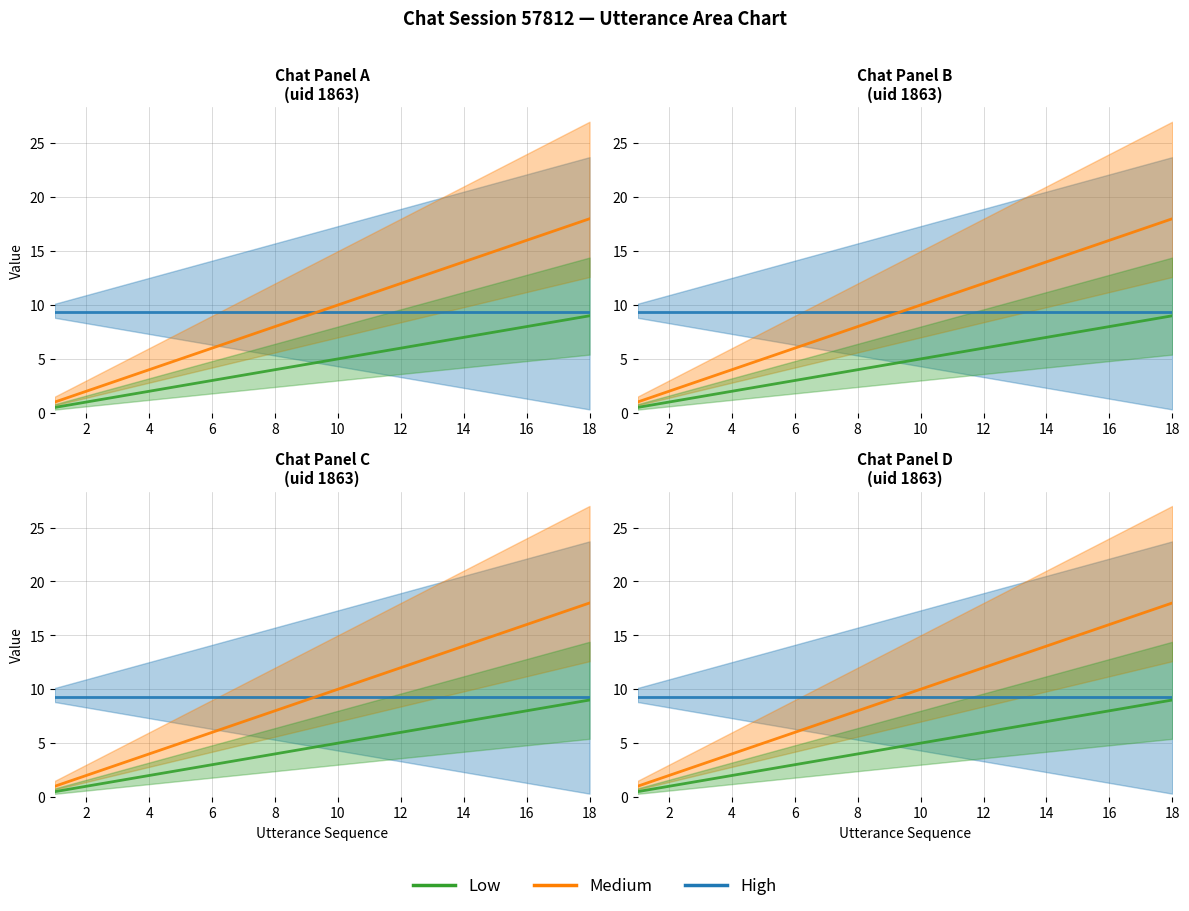

Is it true that High equals 9.3 at 4?

True